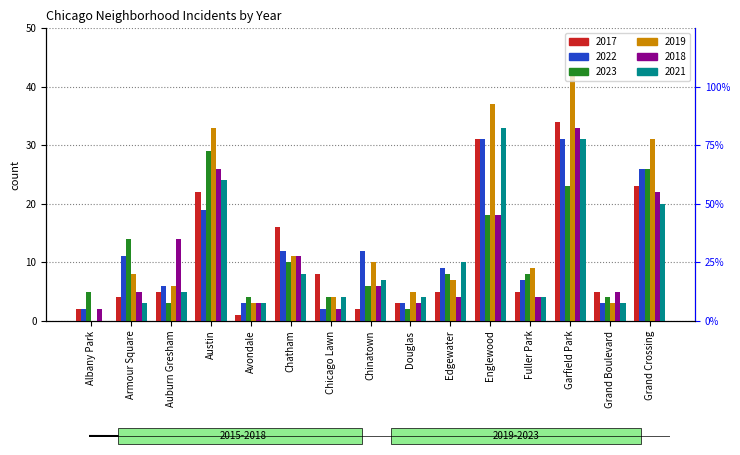

How many groups of bars are there?

15